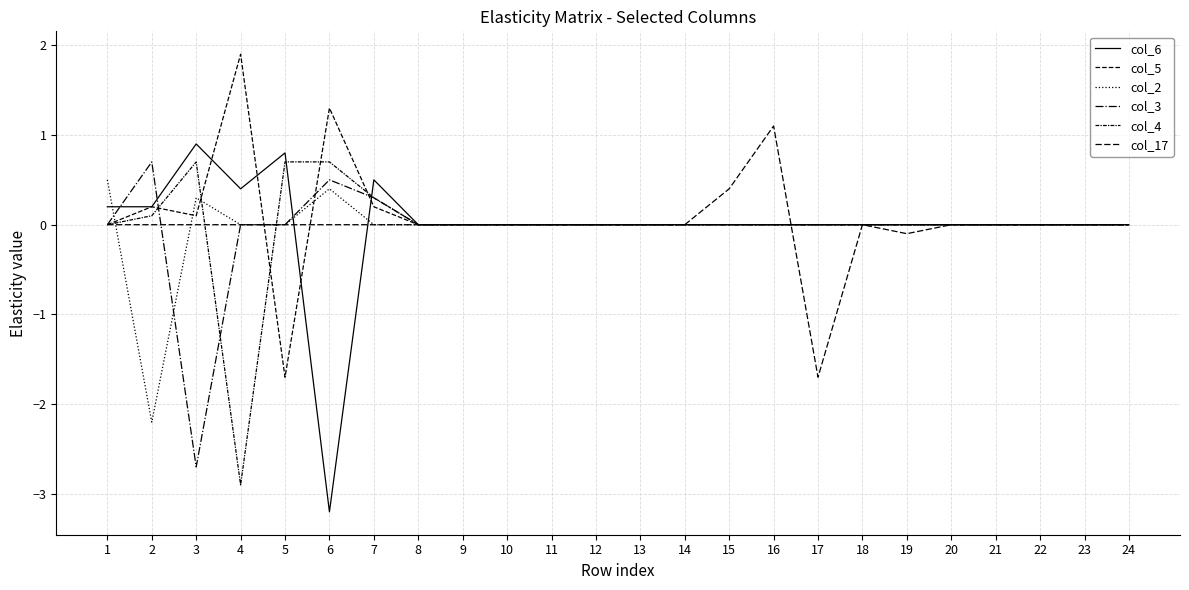

Which category has the lowest value in the col_4 series?

4